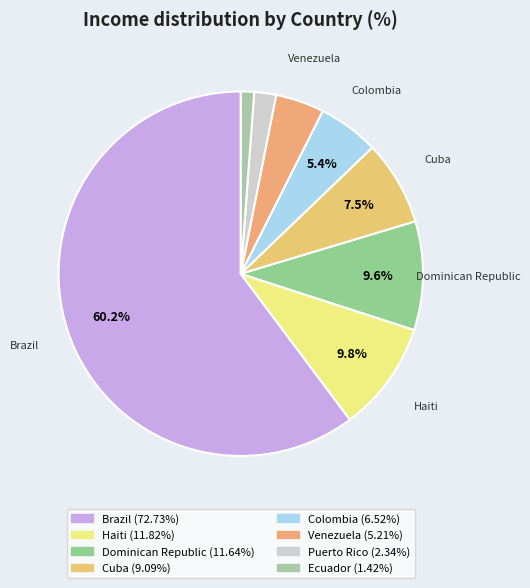

Rank the categories by value from highest to lowest.

Brazil, Haiti, Dominican Republic, Cuba, Colombia, Venezuela, Puerto Rico, Ecuador